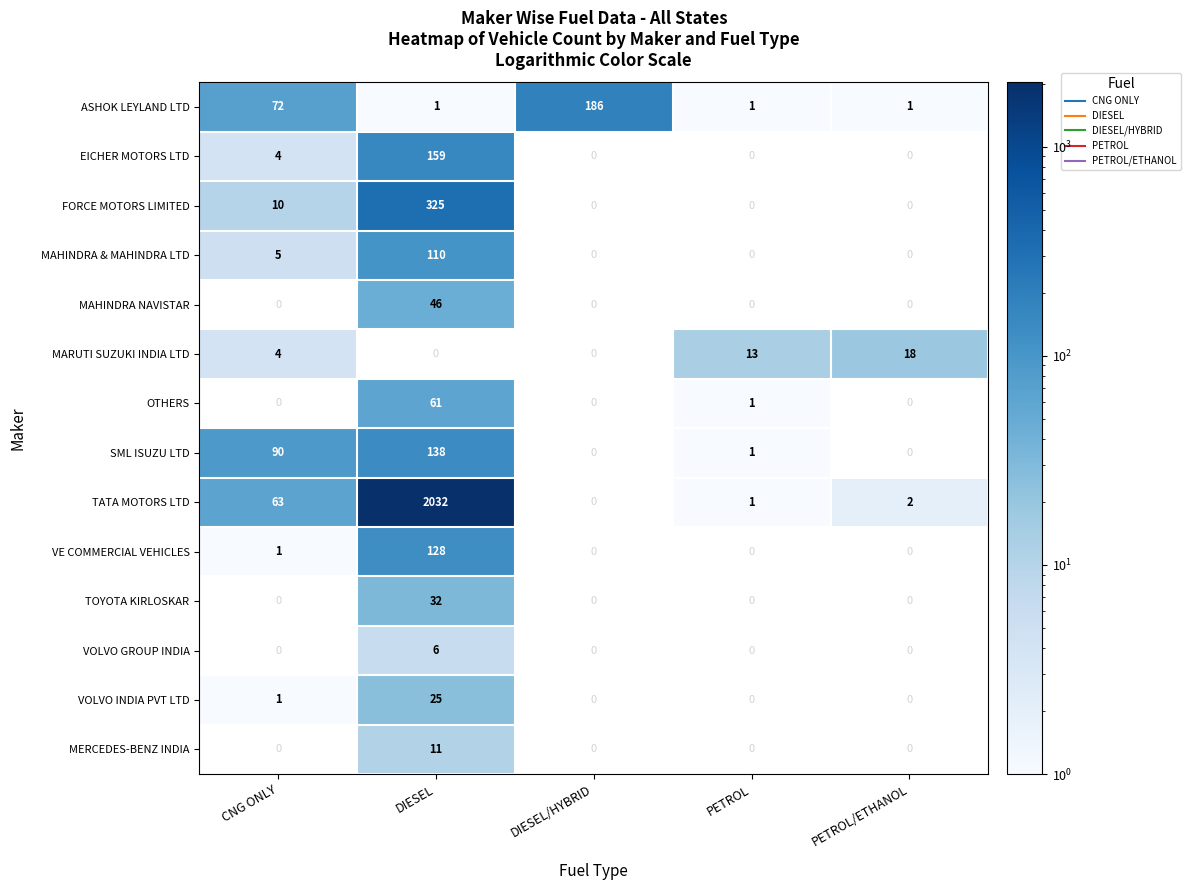

How many values in MARUTI SUZUKI INDIA LTD are above zero?

3